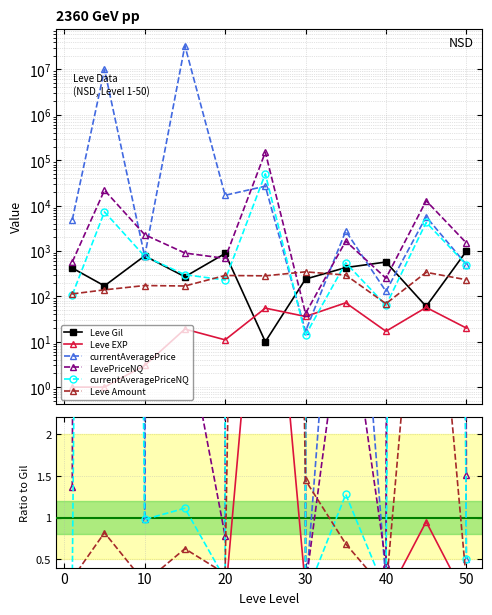

Is this an area chart (filled region under the line)?

No